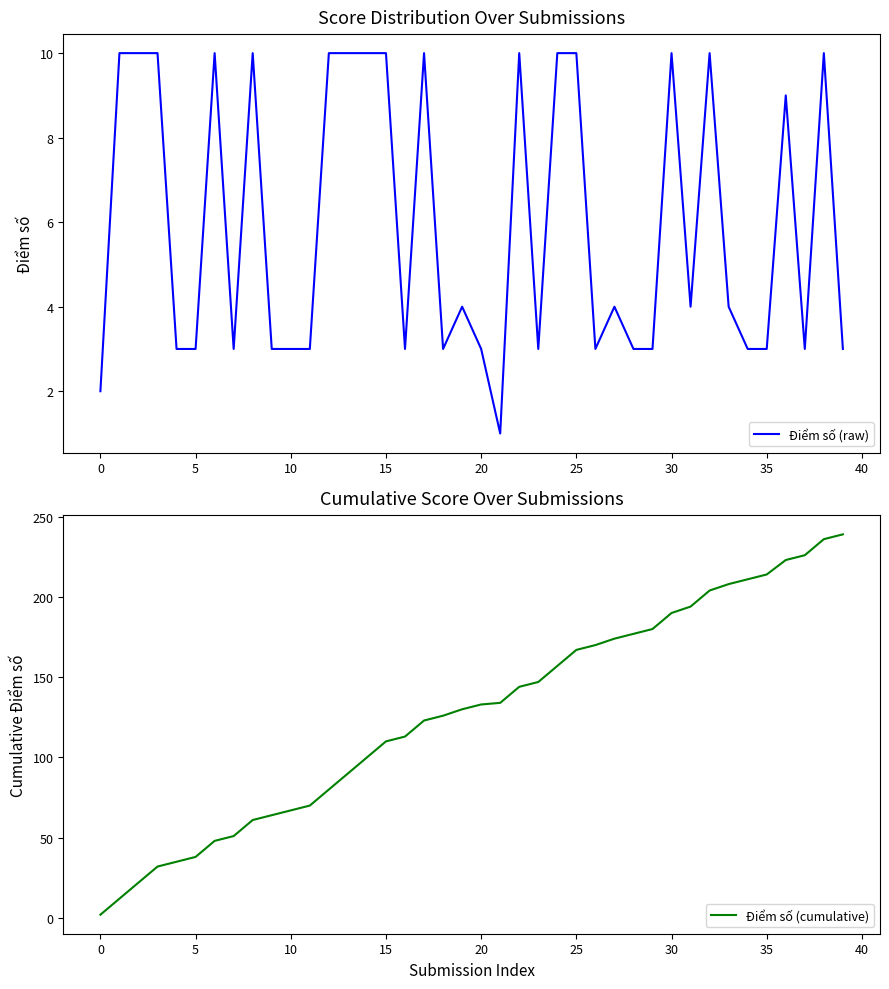

The Điểm số (raw) series shows 16 at 15. True or false?

False